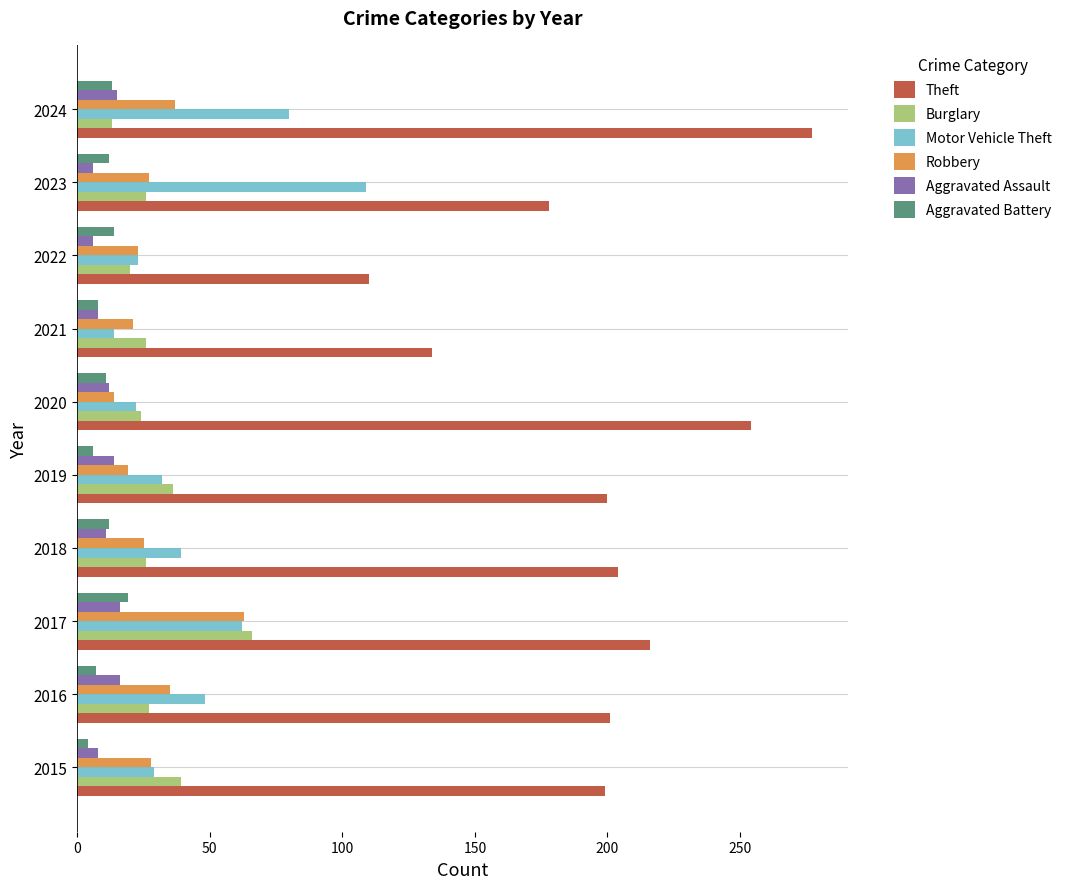

Which series has the widest spread of values?

Theft